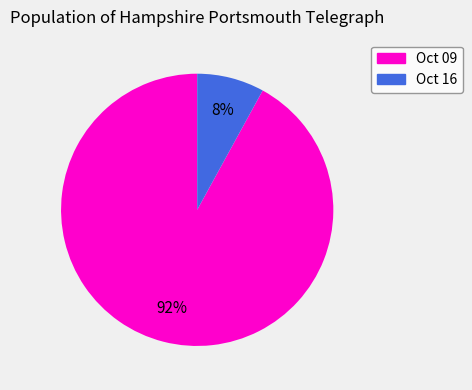

Which has a higher value, Oct 09 or Oct 16?

Oct 09